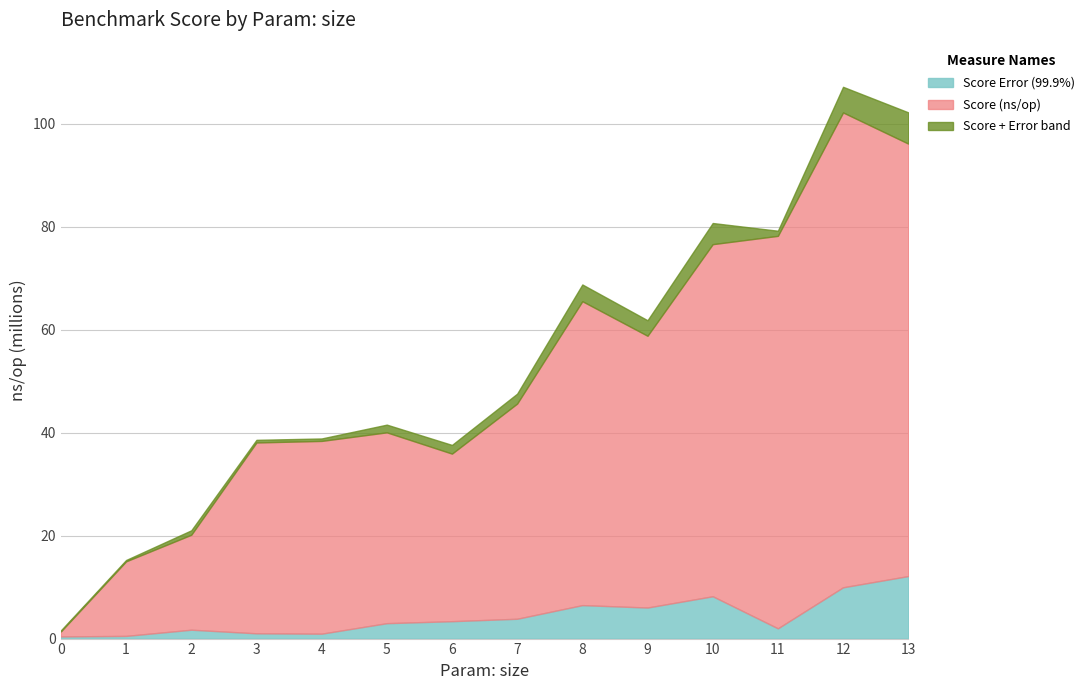

Reading left to right, list all the values displayed in this chart.

Score (ns/op): 985202.7	14483124.2	18441095.3	37062417.7	37432720.3	37058605.3	32541937.2	41791321.9	59020183.5	52774520.8	68374071.1	76217226.5	92211038.7	83981558.9
Score Error (99.9%): 413199.0	518767.7	1721531.7	1019979.7	950831.3	2990967.5	3375309.1	3848147.4	6494812.4	6026311.4	8215492.6	1986560.5	9955752.7	12136838.9